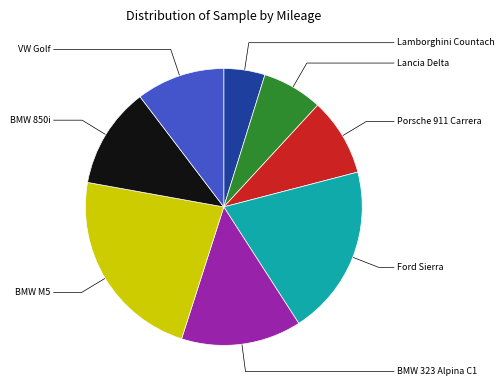

Is there any slice that represents more than half of the pie?

No